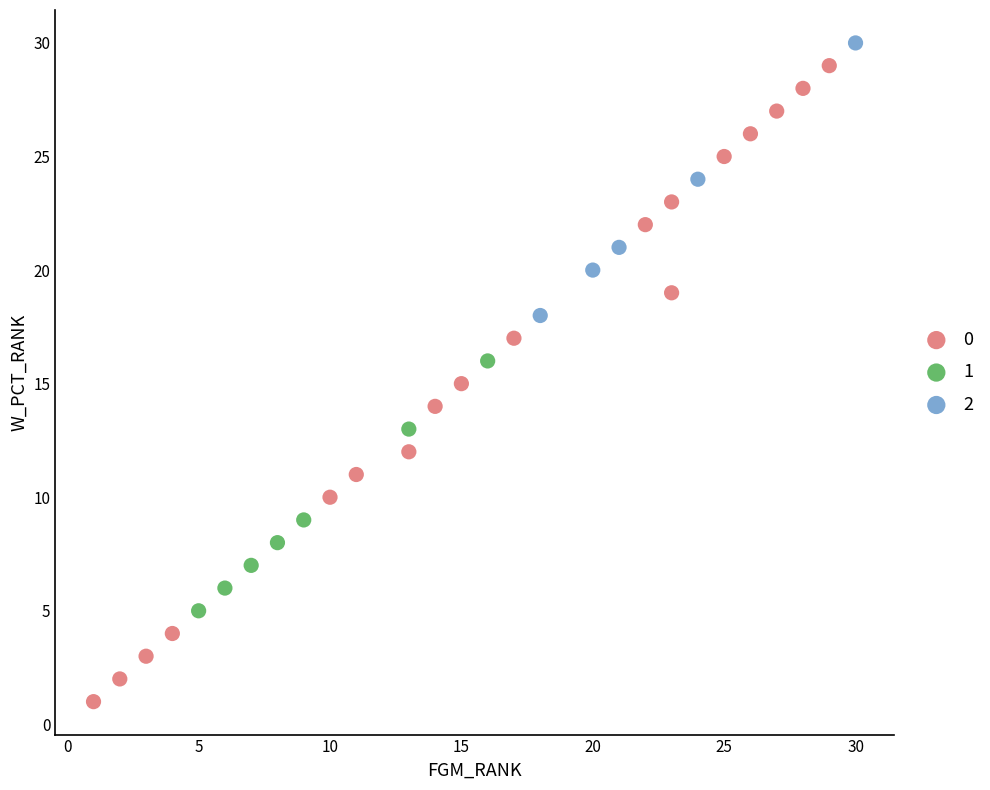

Which series reaches the maximum Y coordinate?

2